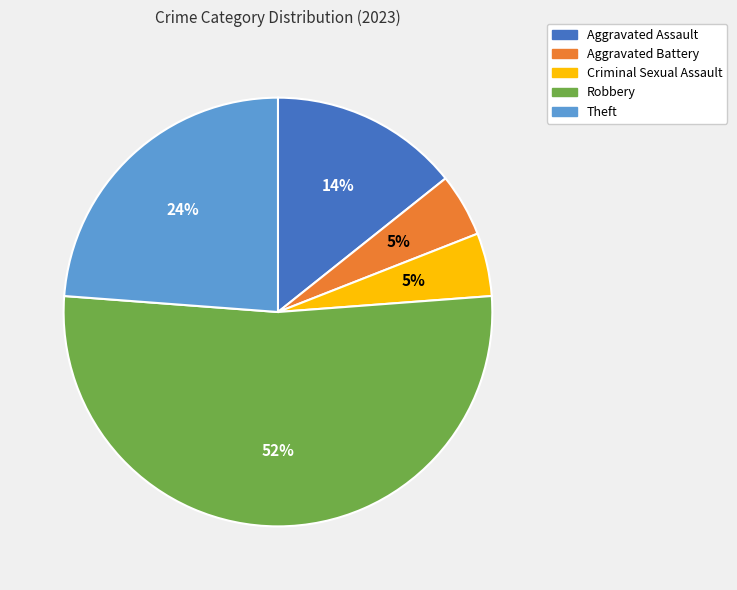

What percentage is the Theft slice, to the nearest percent?

24%